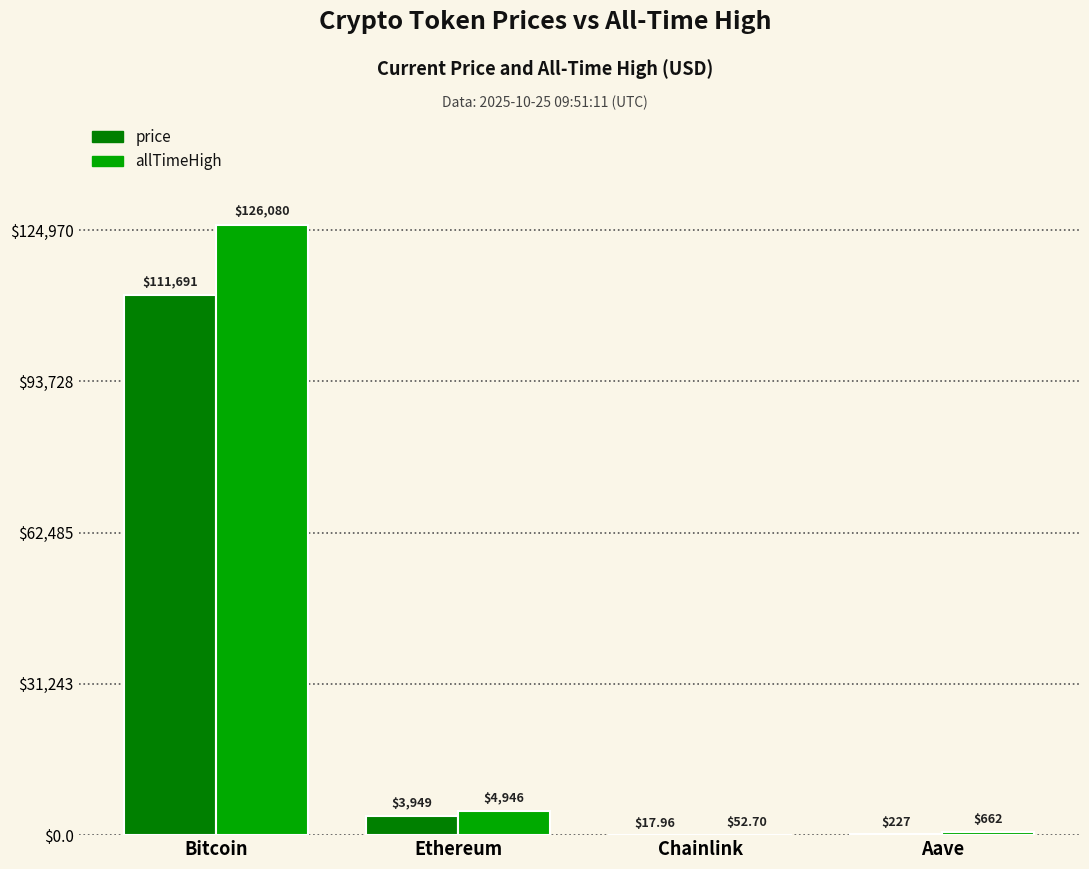

Where does the price series first go above 3948?

Bitcoin